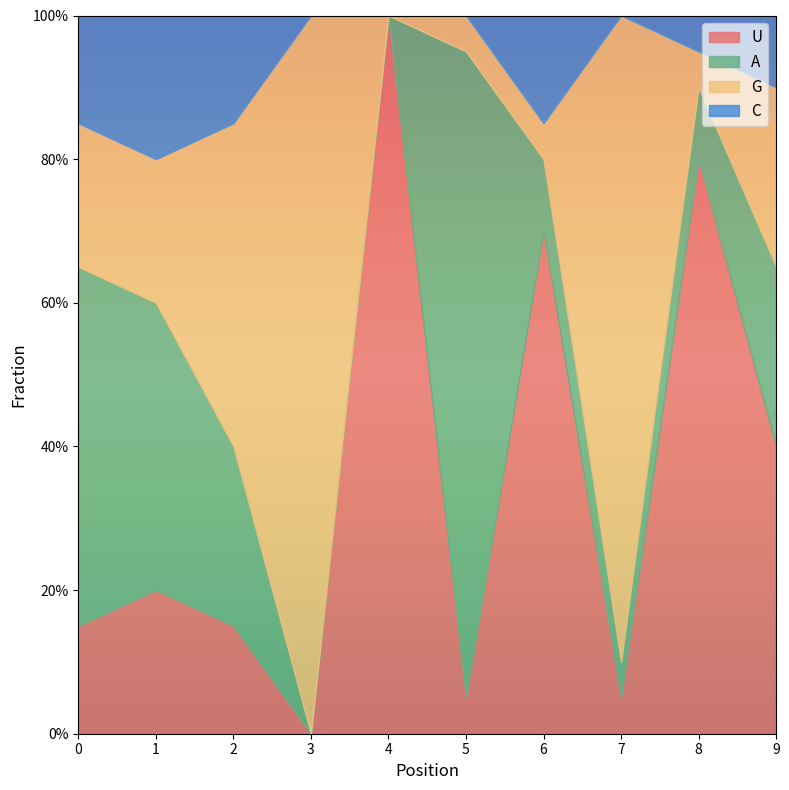

The C series shows 0.0 at 5. True or false?

True